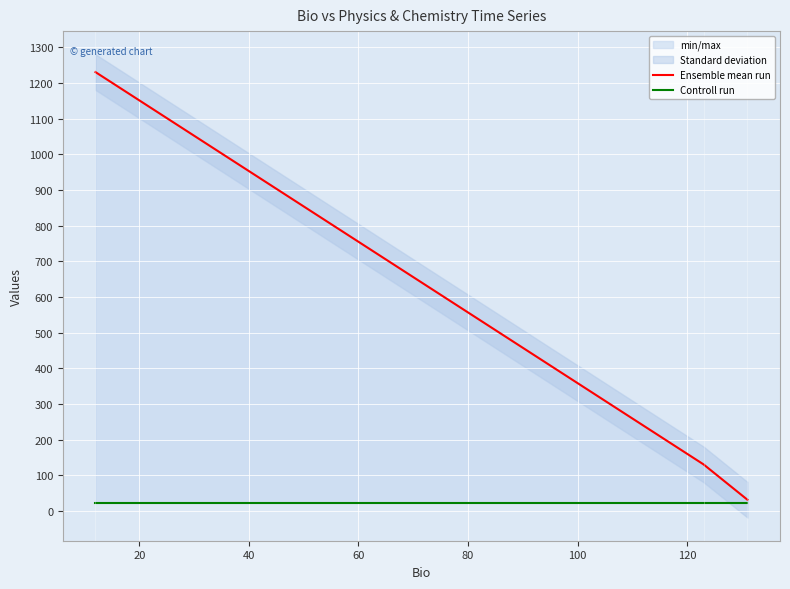

What is the difference between the maximum and second lowest values in the Ensemble mean run series?

1100